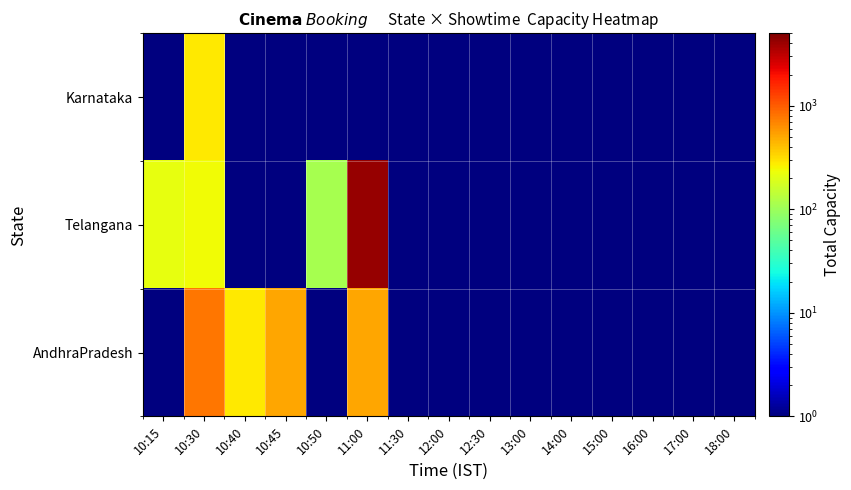

Reading left to right, extract all data points from this chart.

AndhraPradesh: 10:15=0.5	10:30=777.0	10:40=280.0	10:45=519.0	10:50=0.5	11:00=514.0	11:30=0.5	12:00=0.5	12:30=0.5	13:00=0.5	14:00=0.5	15:00=0.5	16:00=0.5	17:00=0.5	18:00=0.5
Telangana: 10:15=214.0	10:30=236.0	10:40=0.5	10:45=0.5	10:50=111.0	11:00=4152.0	11:30=0.5	12:00=0.5	12:30=0.5	13:00=0.5	14:00=0.5	15:00=0.5	16:00=0.5	17:00=0.5	18:00=0.5
Karnataka: 10:15=0.5	10:30=280.0	10:40=0.5	10:45=0.5	10:50=0.5	11:00=0.5	11:30=0.5	12:00=0.5	12:30=0.5	13:00=0.5	14:00=0.5	15:00=0.5	16:00=0.5	17:00=0.5	18:00=0.5